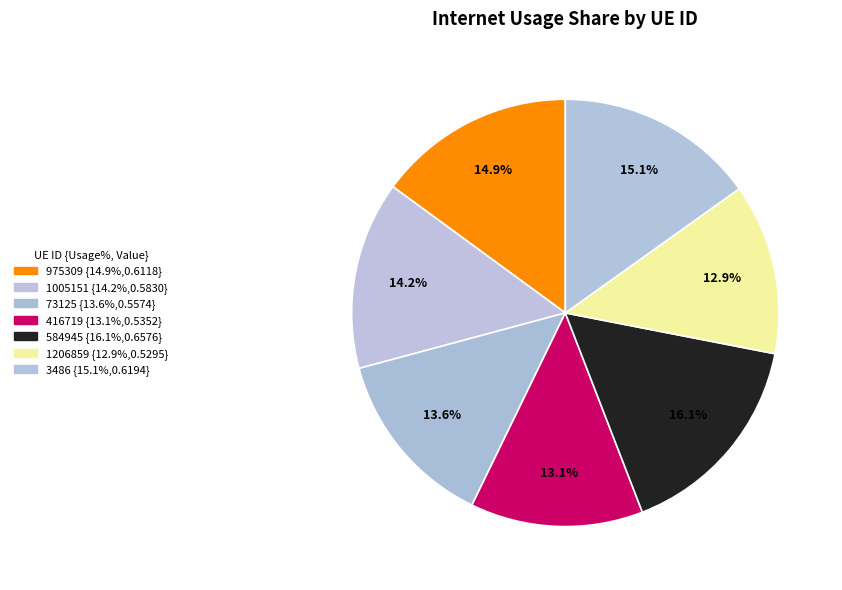

What percentage is the 1206859 slice, to the nearest percent?

13%